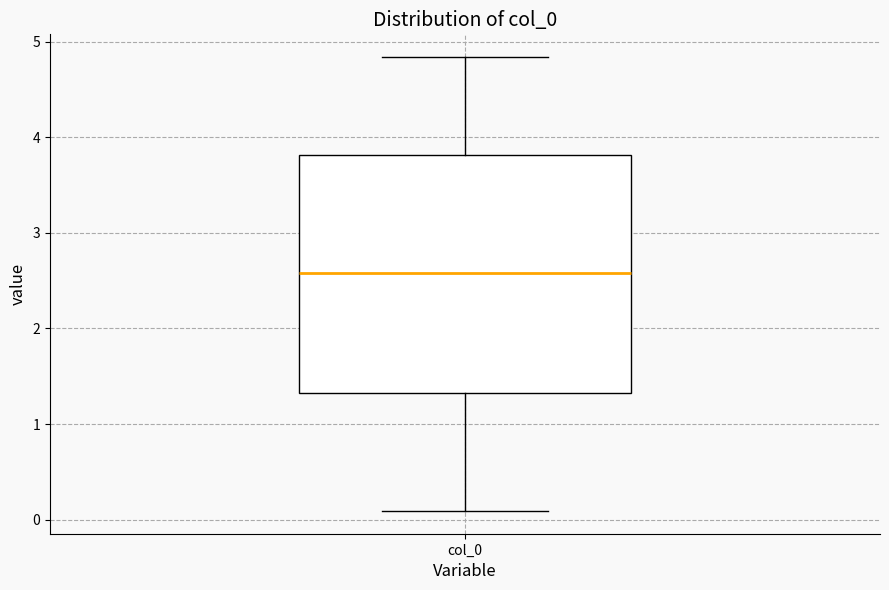

Transcribe this box plot: give where the median line is, the range the box spans, and where the two whiskers end, as read against the y-axis. The values are not printed on the chart, so give them approximately, as read against the axis.

median 2.6, box 1.3 to 3.8, whiskers 0.1 to 4.8